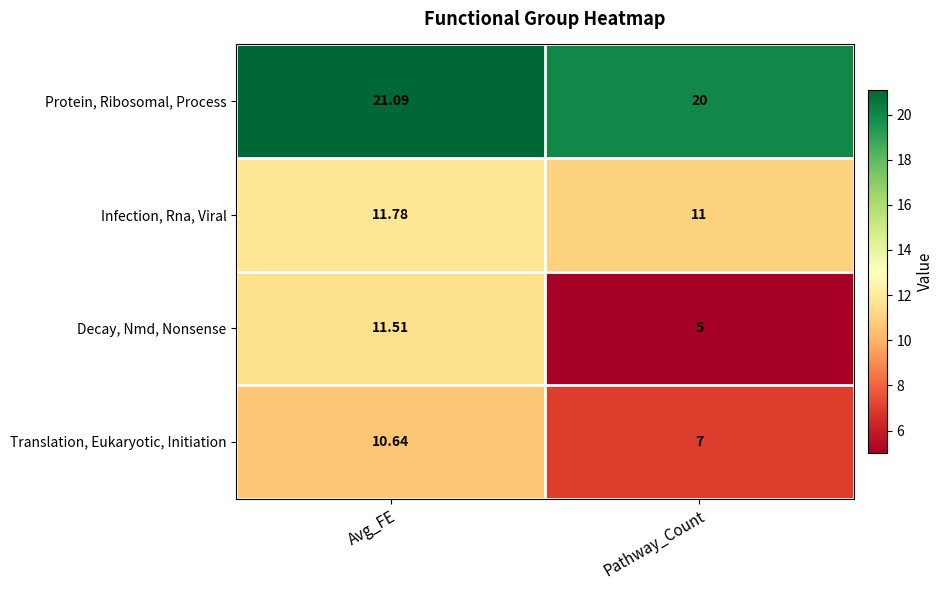

List the series in order of their peak value, lowest first.

Translation, Eukaryotic, Initiation, Decay, Nmd, Nonsense, Infection, Rna, Viral, Protein, Ribosomal, Process